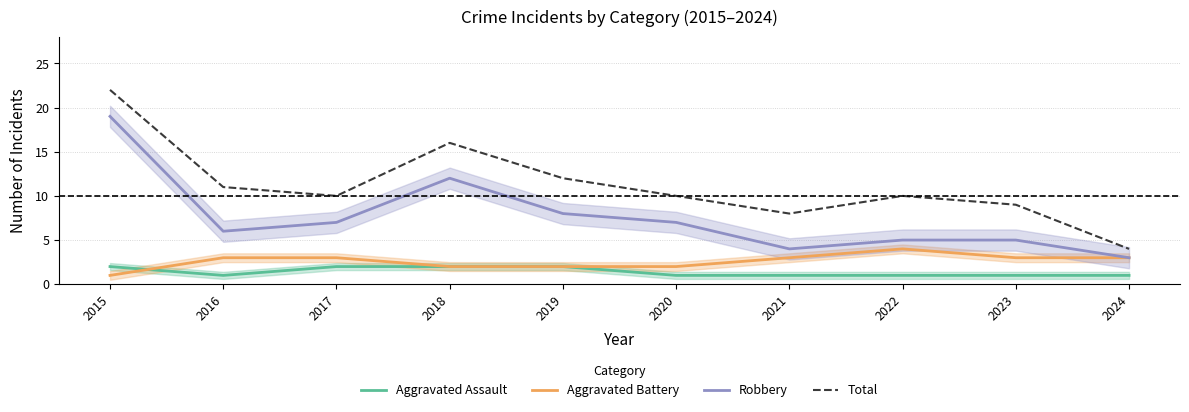

What are all the series names shown in the legend?

Aggravated Assault, Aggravated Battery, Robbery, Total